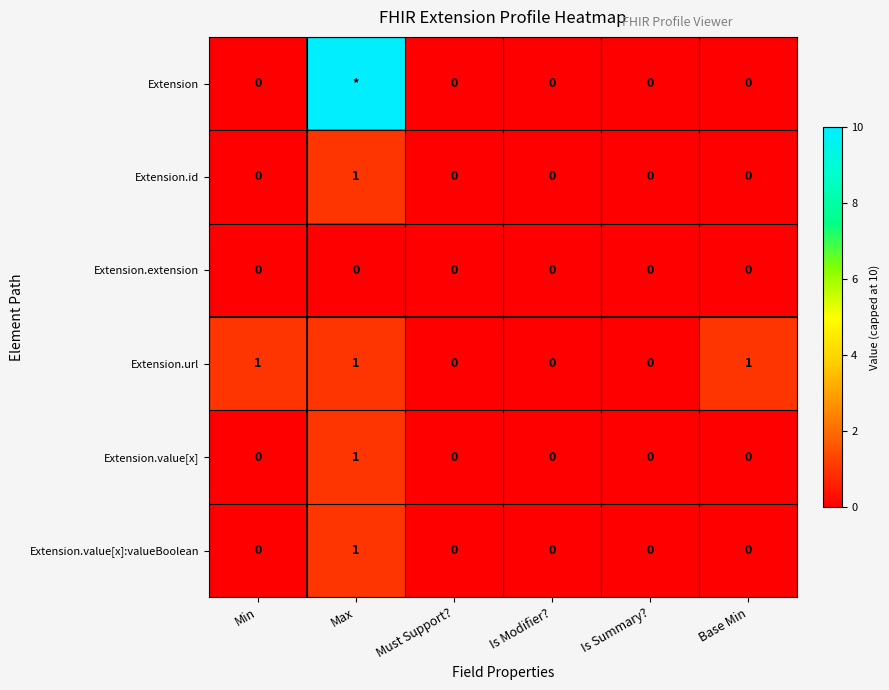

How many Extension.url values are between 0 and 1?

6